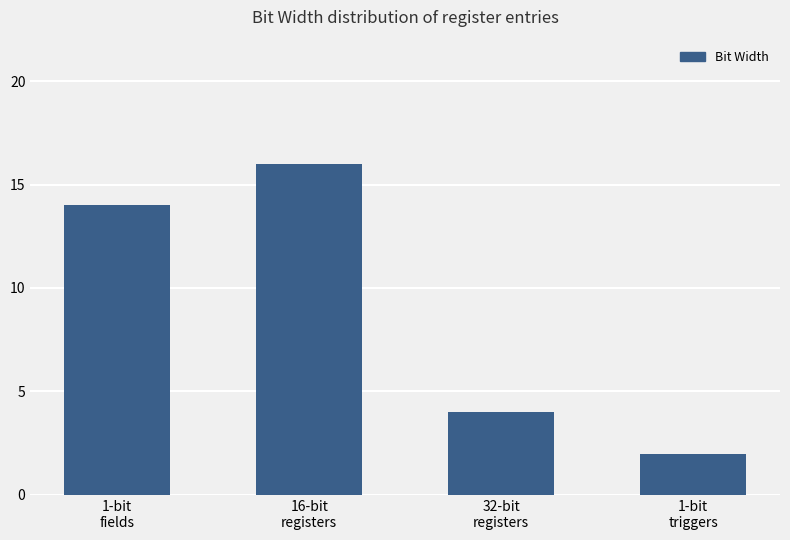

Rank the categories by value from lowest to highest.

1-bit
triggers, 32-bit
registers, 1-bit
fields, 16-bit
registers